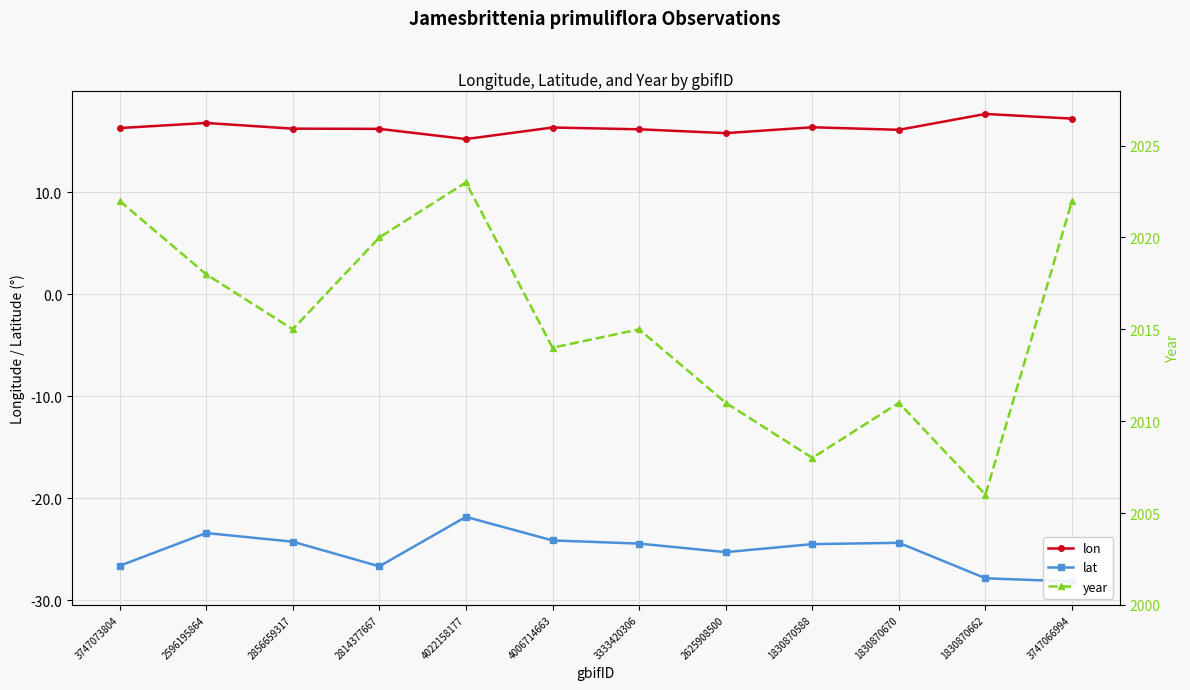

The lat series shows -40.3 at 2625908500. True or false?

False